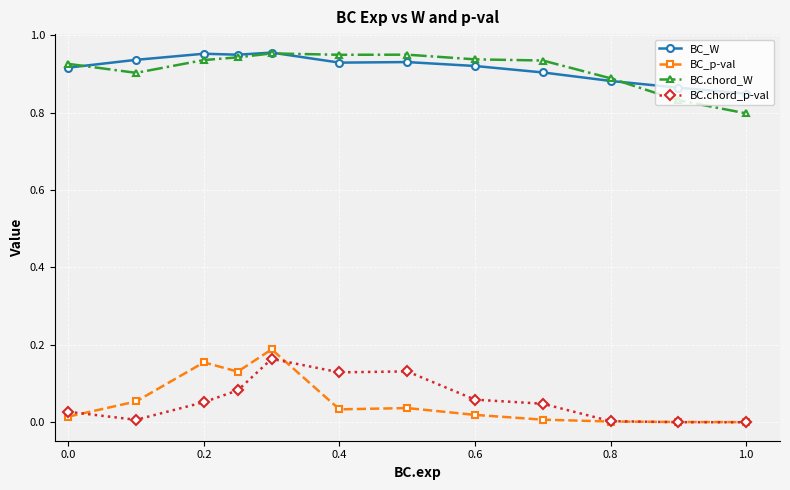

True or false: BC_p-val and BC.chord_W intersect in this chart.

False